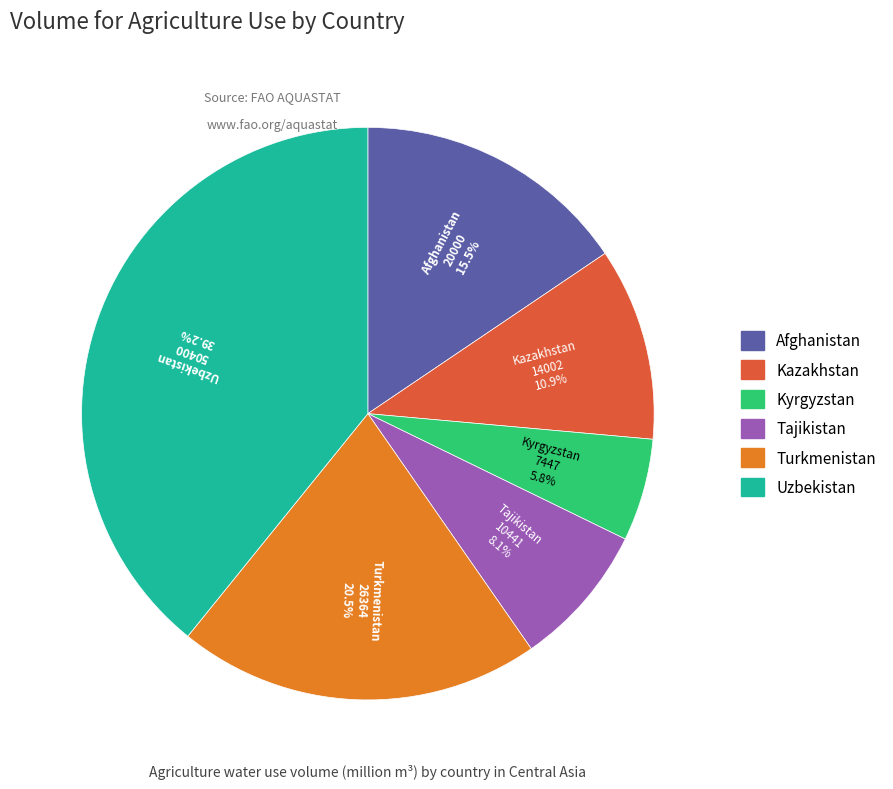

To the nearest percent, what is the difference between the Uzbekistan and Tajikistan slice percentages?

31%